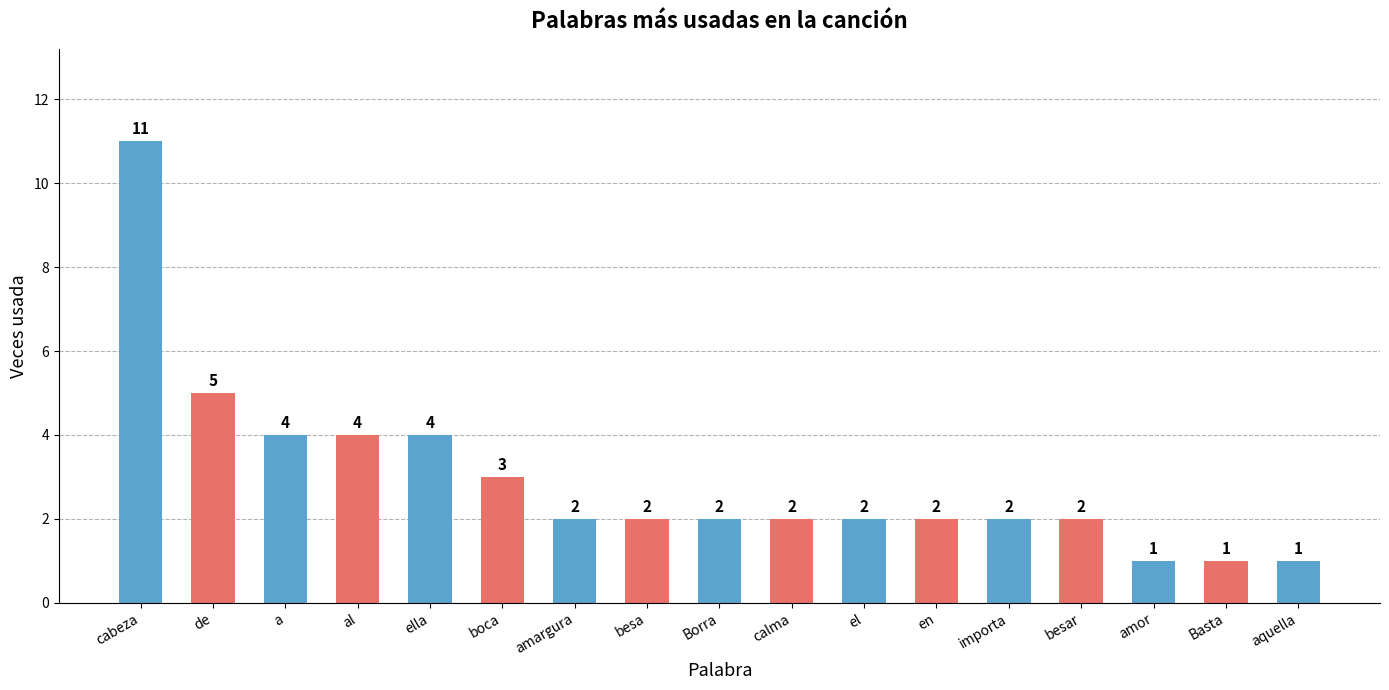

Which category has the highest value across all series?

cabeza